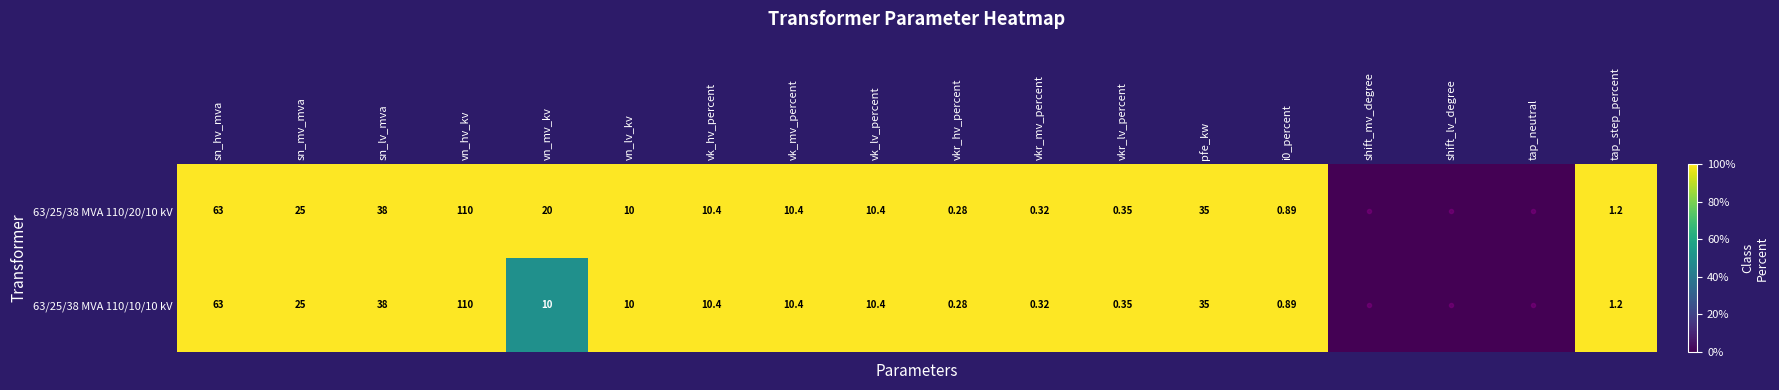

Is the value of 63/25/38 MVA 110/10/10 kV at tap_step_percent greater than the value of 63/25/38 MVA 110/20/10 kV at vk_lv_percent?

No